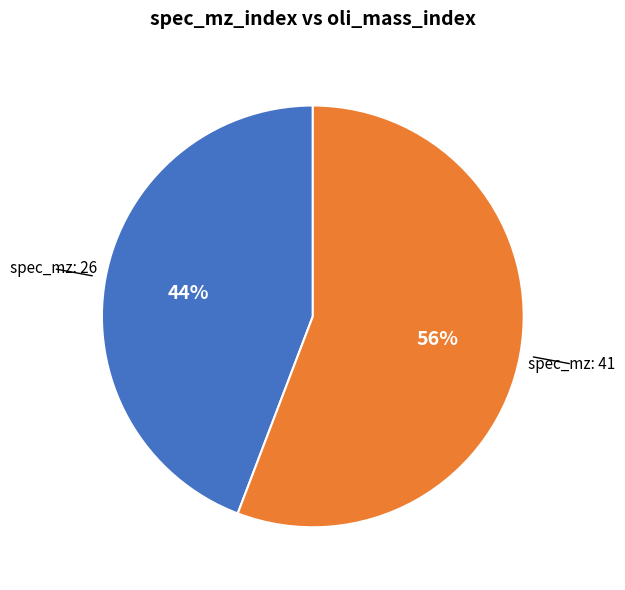

Is there any slice that represents more than half of the pie?

Yes